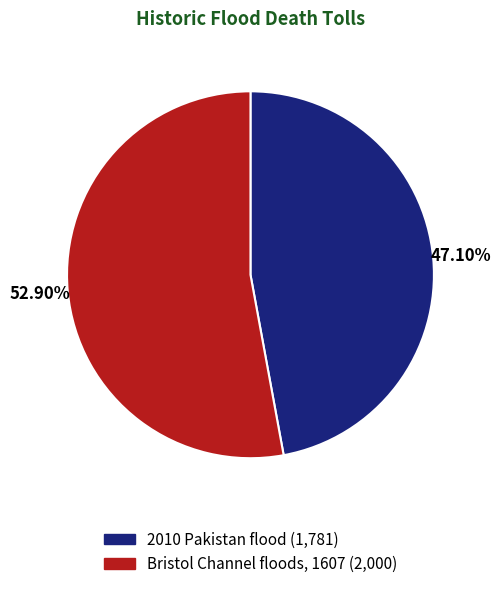

Which has a higher value, 2010 Pakistan flood or Bristol Channel floods, 1607?

Bristol Channel floods, 1607